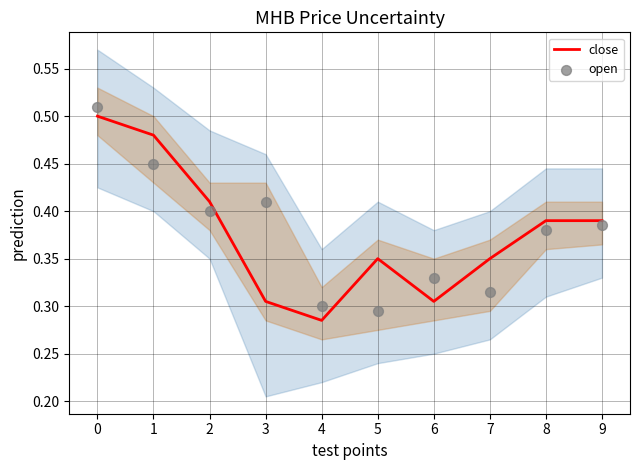

What are all the series names shown in the legend?

close, open